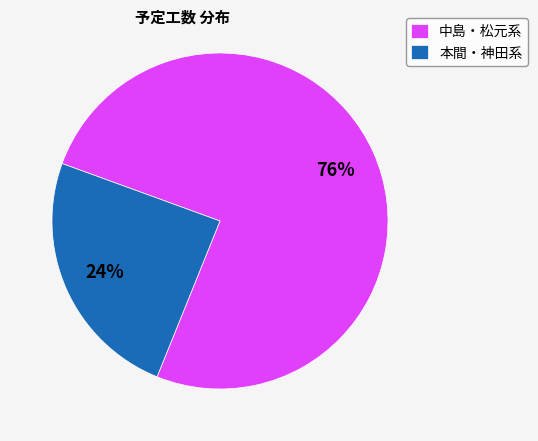

What is the smallest slice in the pie chart?

本間・神田系